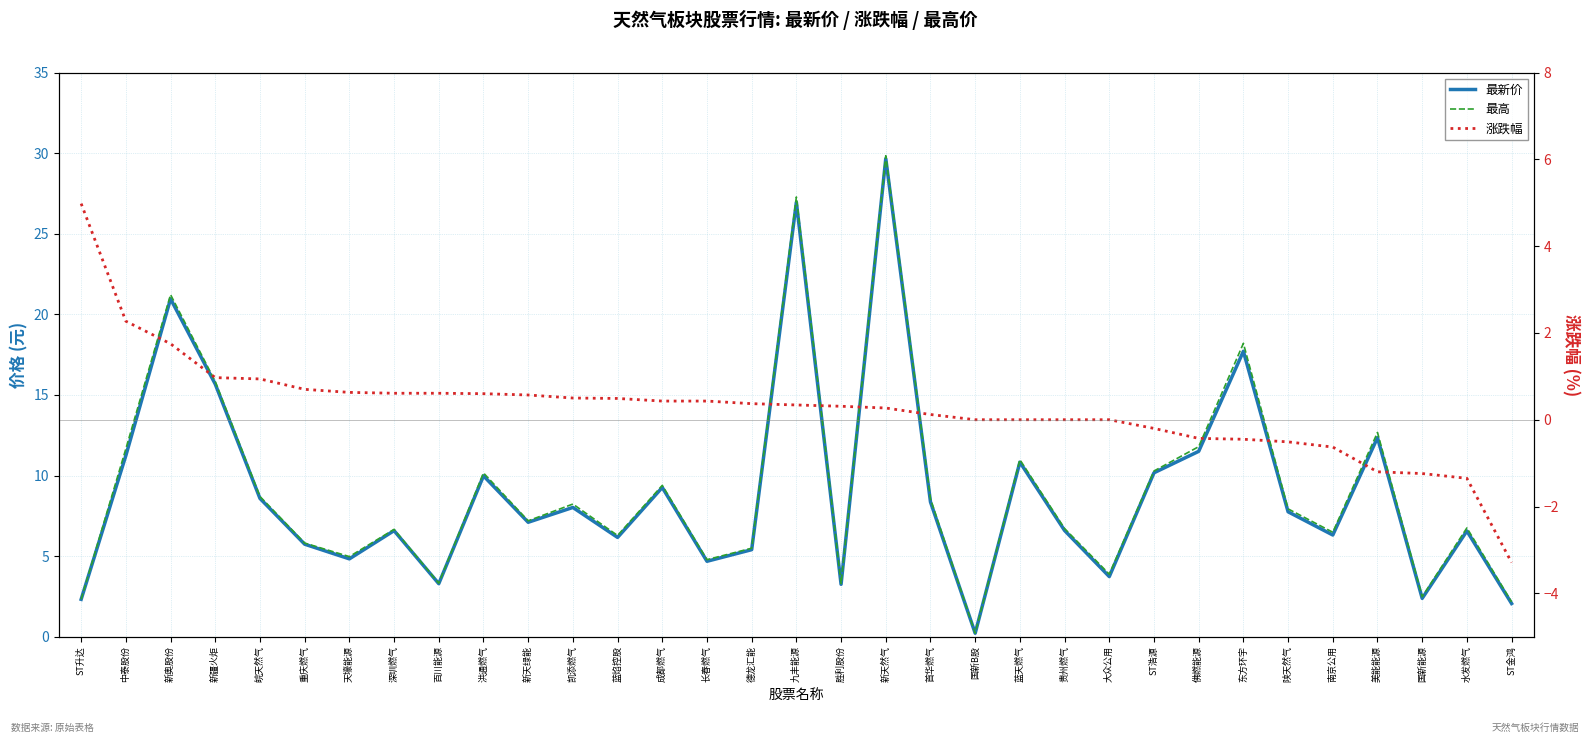

How many lines are shown in the chart?

3